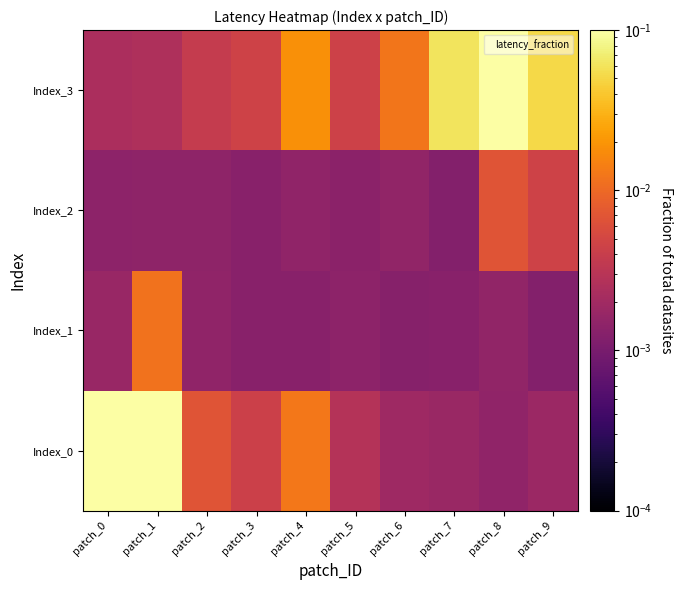

At which category does the chart reach its minimum across all series?

patch_9